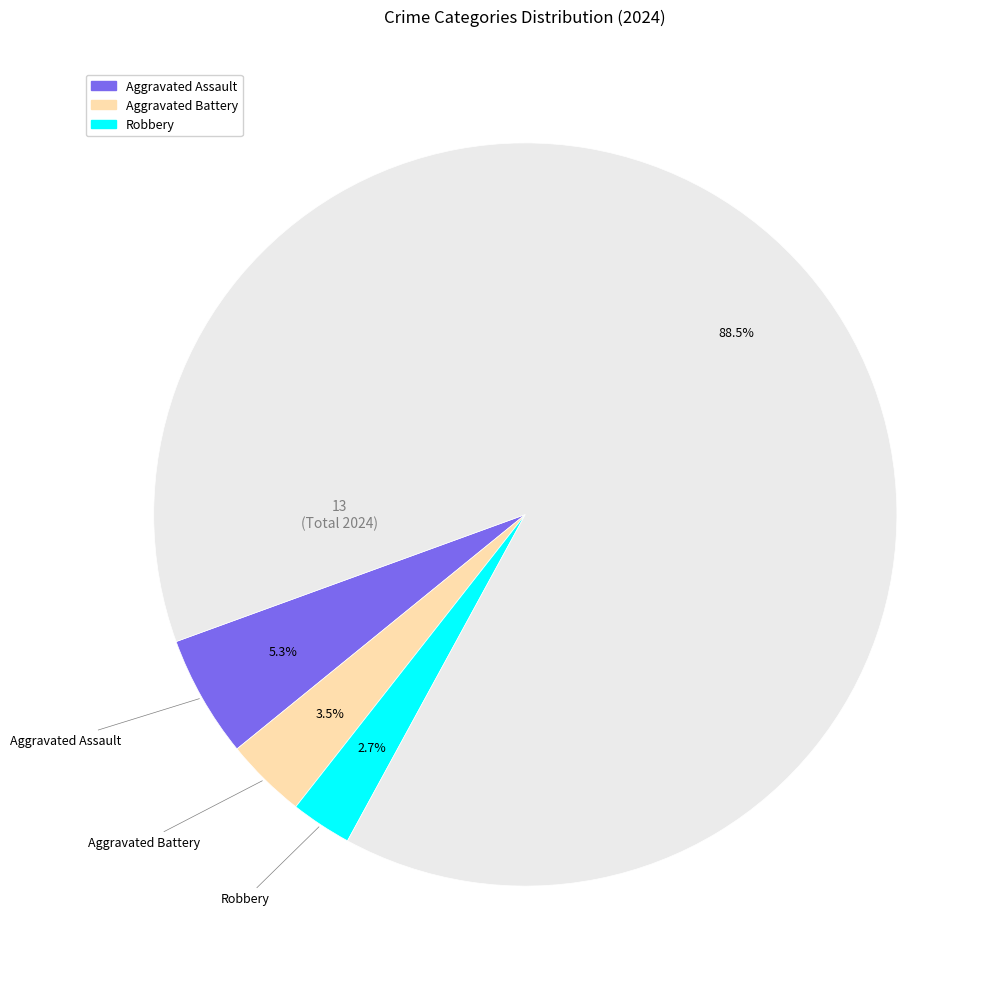

Is there a majority slice in this chart?

Yes